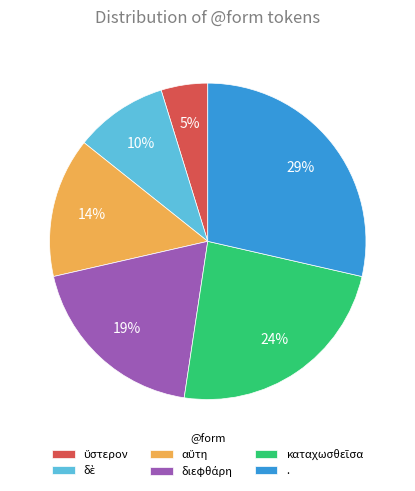

The . slice represents 34% of the pie. True or false?

False